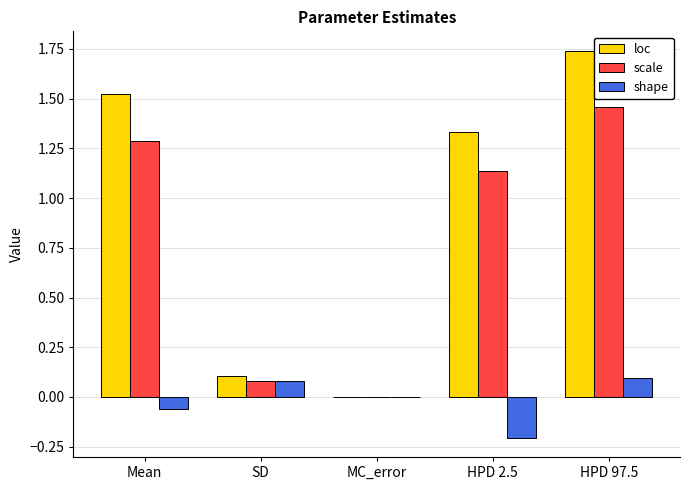

What is the sum of all scale values?

4.0